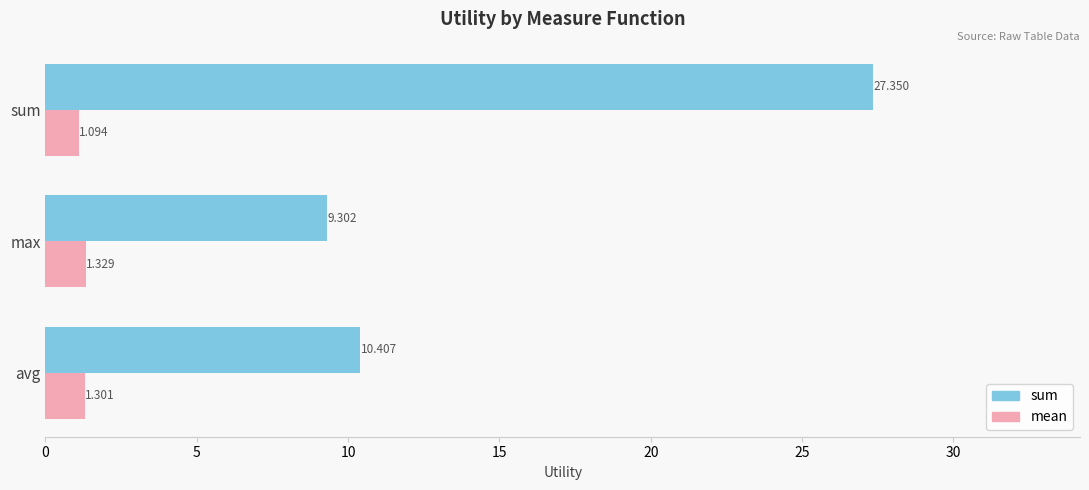

At which label does mean reach its minimum?

sum